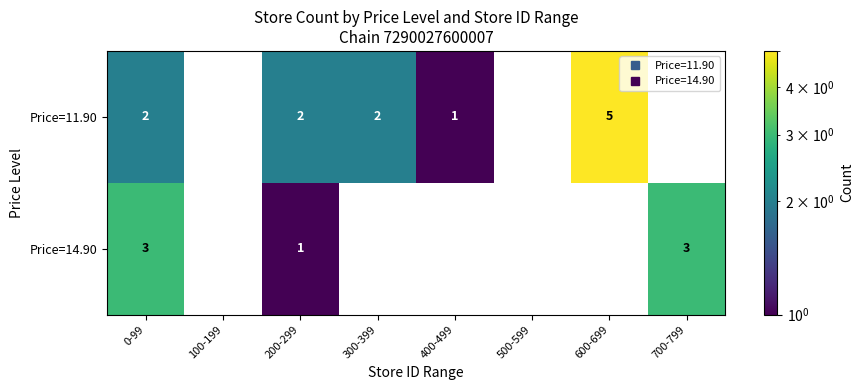

Reading left to right, transcribe all the data shown in this chart.

Price=11.90: 2	0	2	2	1	0	5	0
Price=14.90: 3	0	1	0	0	0	0	3